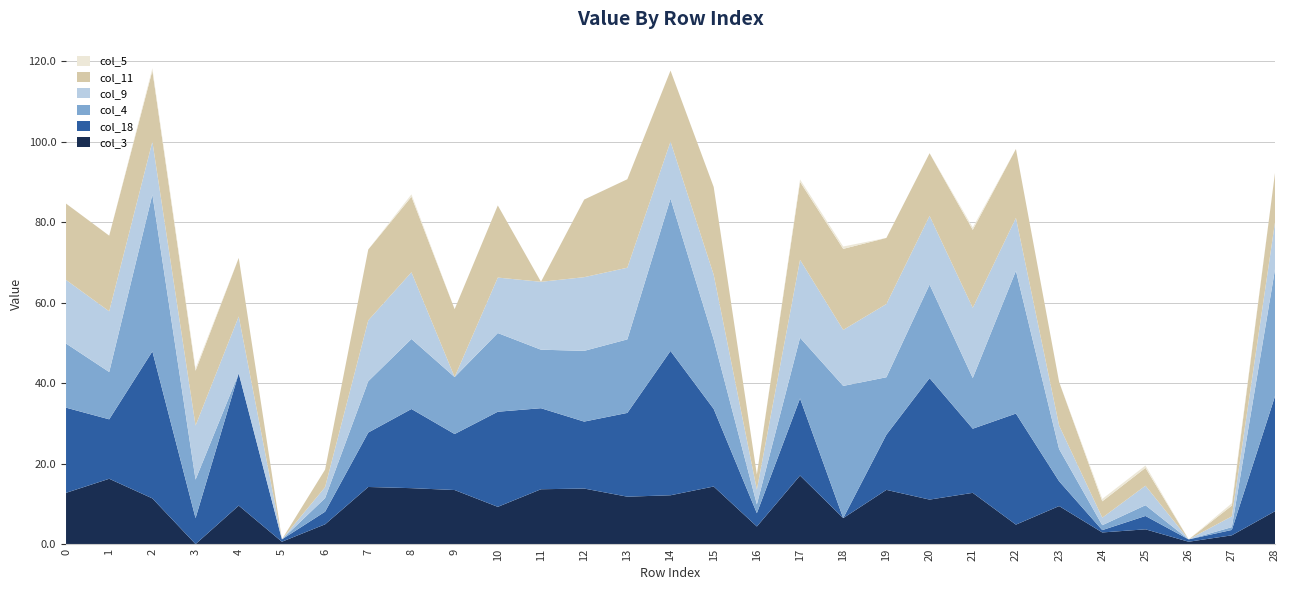

Reading left to right, what are all the values shown in this chart?

col_3: 12.7	16.2	11.4	0.0	9.6	0.6	4.9	14.2	13.9	13.4	9.3	13.6	13.8	11.8	12.1	14.3	4.4	17.0	6.5	13.5	11.1	12.7	4.8	9.4	2.9	3.7	0.6	2.2	8.2
col_18: 21.2	14.8	36.6	6.5	32.9	0.6	3.1	13.5	19.7	13.9	23.6	20.1	16.6	20.8	35.9	19.3	3.3	19.2	0.0	13.7	30.2	15.9	27.6	6.2	0.6	3.3	0.6	1.3	28.6
col_4: 15.9	11.8	39.0	9.6	0.0	0.0	3.4	12.8	17.4	14.2	19.6	14.5	17.6	18.3	37.9	17.3	2.2	15.1	32.9	14.3	23.3	12.6	35.5	8.0	1.2	2.7	0.0	0.7	31.5
col_5: 0.0	0.0	0.6	0.6	0.0	0.0	0.0	0.0	0.6	0.0	0.0	0.0	0.0	0.0	0.0	0.0	0.0	0.6	0.6	0.0	0.0	0.6	0.0	0.0	0.6	0.6	0.0	0.6	0.0
col_9: 15.8	15.1	13.1	13.4	14.2	0.0	2.7	15.1	16.6	0.0	13.8	16.9	18.3	17.8	14.2	16.1	3.7	19.4	13.9	18.2	17.1	17.4	13.1	5.8	1.9	4.9	0.0	2.7	11.7
col_11: 19.0	18.8	17.7	13.6	14.5	0.0	4.4	17.6	18.8	16.9	17.9	0.0	19.3	22.0	17.7	21.8	3.7	19.4	20.1	16.4	15.6	19.4	17.1	10.8	4.1	4.4	0.0	2.7	12.2